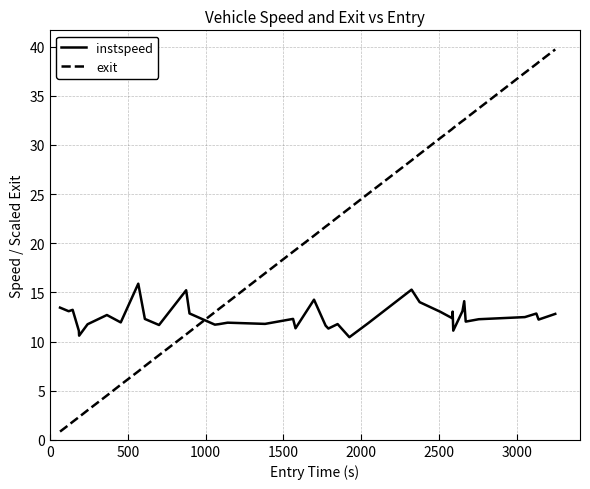

How many lines are shown in the chart?

2